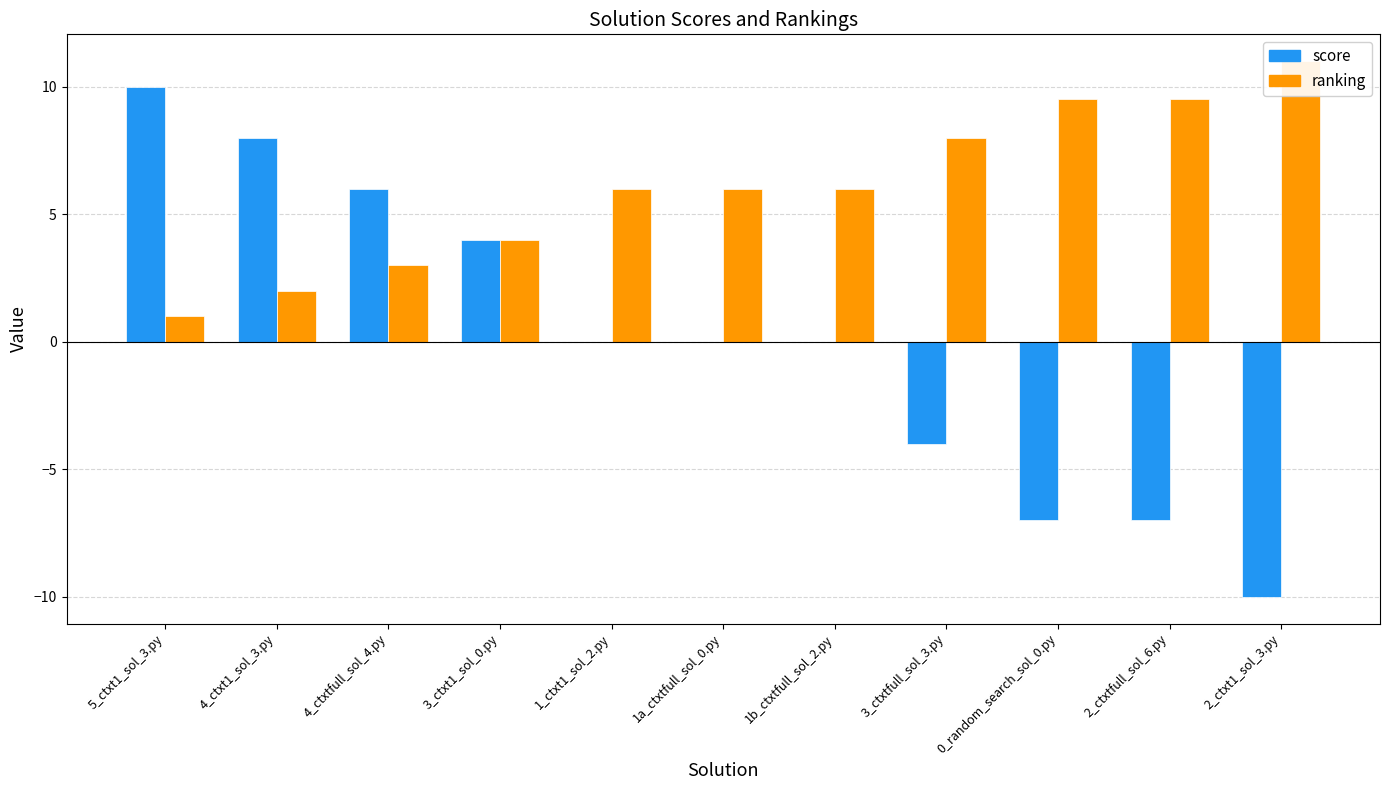

How many positive values does the score series have?

4